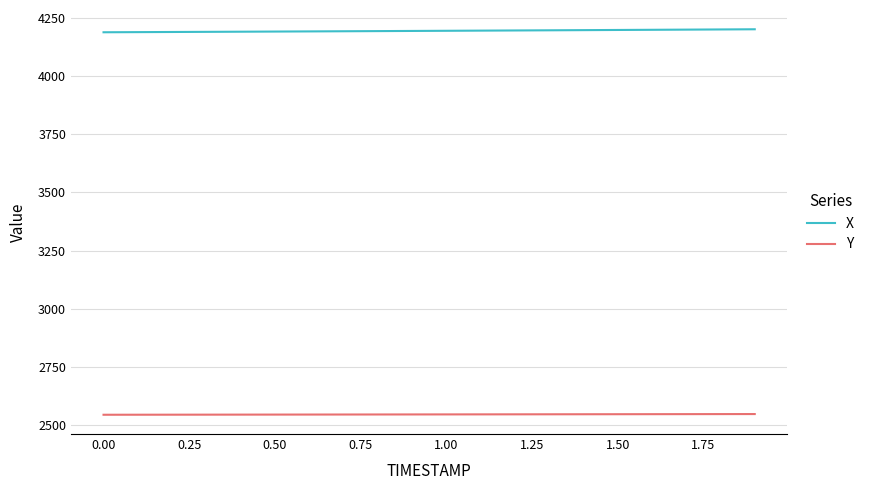

What is the maximum value for Y?

2548.8